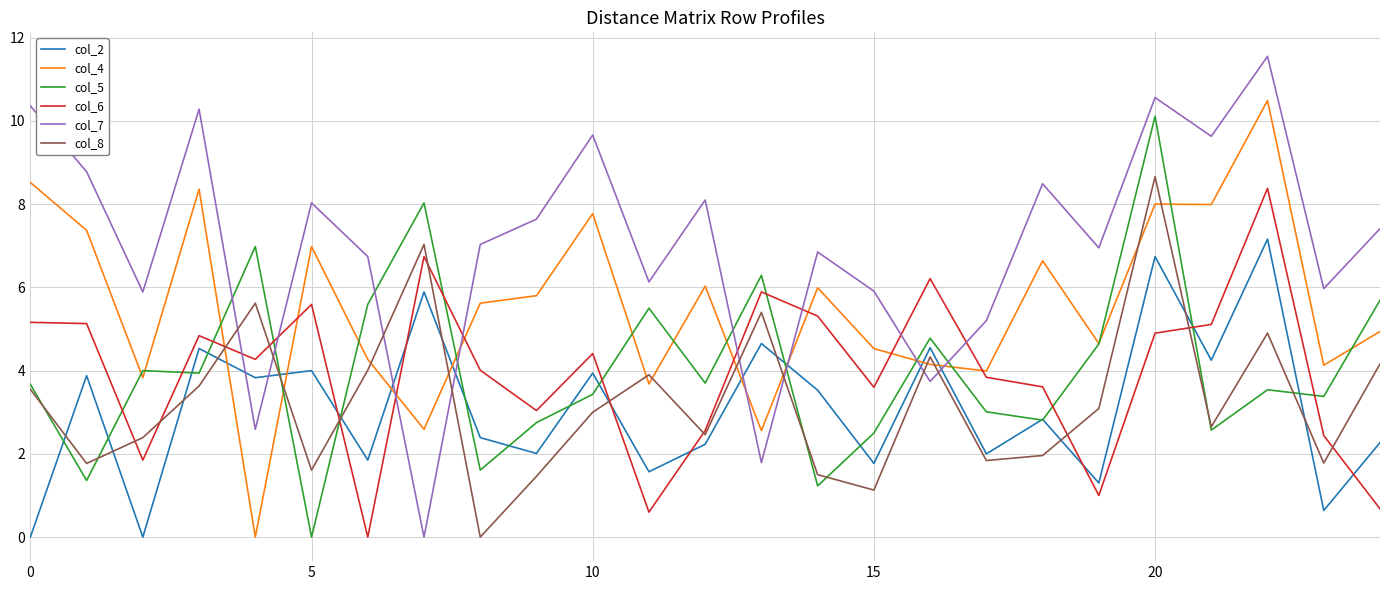

Which series has the largest total across all categories?

col_7